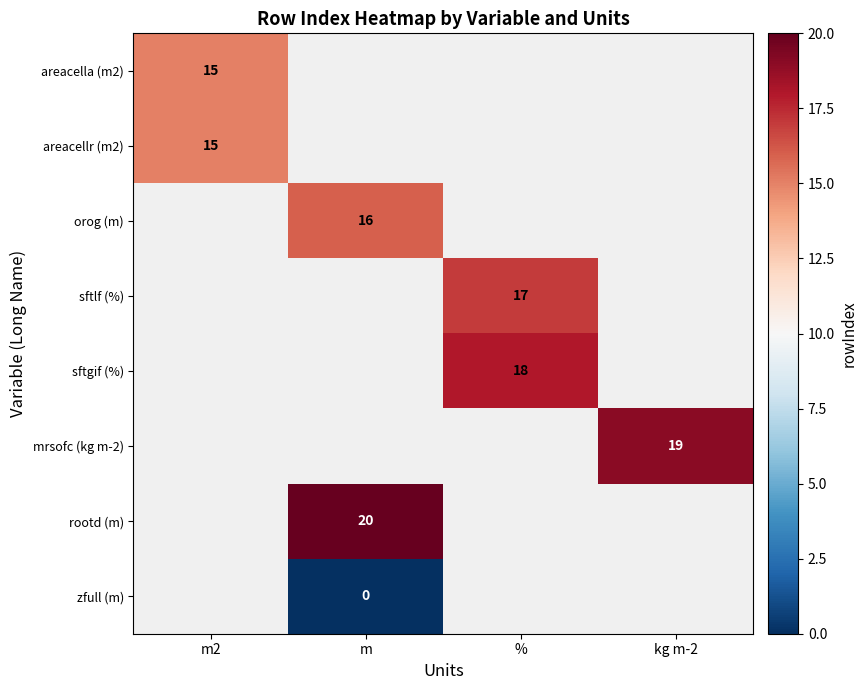

At how many categories does at least one series exceed 19?

1